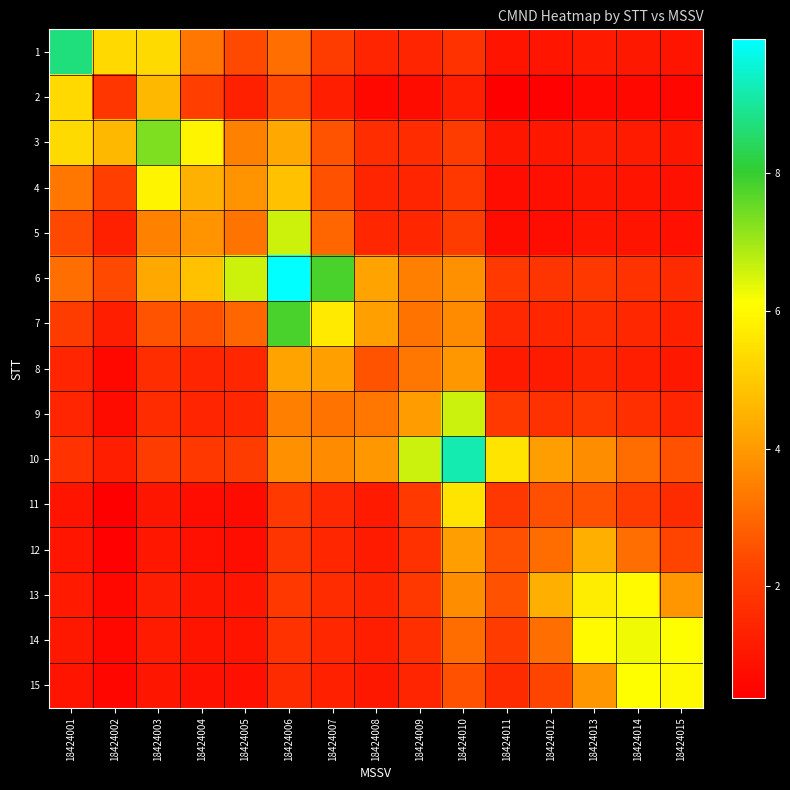

Reading left to right, extract all data points from this chart.

1: 18424001=871439038.0	18424002=531385100.5	18424003=534619124.3	18424004=330042459.0	18424005=238841606.0	18424006=310929283.7	18424007=205476049.0	18424008=141327680.2	18424009=141564901.1	18424010=179191385.5	18424011=96619455.3	18424012=98359054.1	18424013=111319602.4	18424014=106918684.9	18424015=98001072.1
2: 18424001=531385100.5	18424002=191331163.0	18424003=461874749.0	18424004=213353987.0	18424005=128525038.8	18424006=237093565.4	18424007=126370744.7	18424008=64359081.0	18424009=74247029.4	18424010=123533997.8	18424011=38270613.3	18424012=45472797.6	18424013=63920579.7	18424014=62827208.8	18424015=56422014.8
3: 18424001=534619124.3	18424002=461874749.0	18424003=732418335.0	18424004=590574566.5	18424005=351729109.0	18424006=431638749.8	18424007=259862328.0	18424008=165266789.8	18424009=162151915.3	18424010=206611644.0	18424011=102643700.6	18424012=104128794.6	18424013=118921284.4	18424014=113153407.2	18424015=102384259.9
4: 18424001=330042459.0	18424002=213353987.0	18424003=590574566.5	18424004=448730798.0	18424005=385749895.0	18424006=480955820.7	18424007=253906025.8	18424008=141582640.4	18424009=141895978.3	18424010=195600802.1	18424011=80013221.0	18424012=84177823.2	18424013=102444659.1	18424014=97650304.5	18424015=87275653.5
5: 18424001=238841606.0	18424002=128525038.8	18424003=351729109.0	18424004=385749895.0	18424005=322768992.0	18424006=658452828.0	18424007=296554099.0	18424008=145487849.0	18424009=145082812.8	18424010=207207301.5	18424011=73449137.4	18424012=78954825.4	18424013=99831642.8	18424014=94819154.3	18424015=83758730.5
6: 18424001=310929283.7	18424002=237093565.4	18424003=431638749.8	18424004=480955820.7	18424005=658452828.0	18424006=994136664.0	18424007=780514984.5	18424008=417773022.7	18424009=349195434.0	18424010=382922296.2	18424011=197585272.3	18424012=186143753.6	18424013=196231557.1	18424014=179951023.9	18424015=159271370.8
7: 18424001=205476049.0	18424002=126370744.7	18424003=259862328.0	18424004=253906025.8	18424005=296554099.0	18424006=780514984.5	18424007=566893305.0	18424008=413037854.5	18424009=323179459.0	18424010=371842030.5	18424011=151653655.0	18424012=145960486.0	18424013=163229871.1	18424014=149039482.0	18424015=129496705.4
8: 18424001=141327680.2	18424002=64359081.0	18424003=165266789.8	18424004=141582640.4	18424005=145487849.0	18424006=417773022.7	18424007=413037854.5	18424008=259182404.0	18424009=330913738.0	18424010=393219073.7	18424011=112639343.5	18424012=113610403.0	18424013=139149699.5	18424014=126372136.4	18424015=107219931.0
9: 18424001=141564901.1	18424002=74247029.4	18424003=162151915.3	18424004=141895978.3	18424005=145082812.8	18424006=349195434.0	18424007=323179459.0	18424008=330913738.0	18424009=402645072.0	18424010=661559944.5	18424011=198006680.7	18424012=177878670.8	18424013=195672173.0	18424014=171344603.8	18424015=143031730.9
10: 18424001=179191385.5	18424002=123533997.8	18424003=206611644.0	18424004=195600802.1	18424005=207207301.5	18424006=382922296.2	18424007=371842030.5	18424008=393219073.7	18424009=661559944.5	18424010=920474817.0	18424011=555924893.5	18424012=409781476.0	18424013=374047652.5	18424014=309179473.6	18424015=253175310.2
11: 18424001=96619455.3	18424002=38270613.3	18424003=102643700.6	18424004=80013221.0	18424005=73449137.4	18424006=197585272.3	18424007=151653655.0	18424008=112639343.5	18424009=198006680.7	18424010=555924893.5	18424011=191374970.0	18424012=250122290.5	18424013=255696921.0	18424014=204199380.2	18424015=157990402.8
12: 18424001=98359054.1	18424002=45472797.6	18424003=104128794.6	18424004=84177823.2	18424005=78954825.4	18424006=186143753.6	18424007=145960486.0	18424008=113610403.0	18424009=177878670.8	18424010=409781476.0	18424011=250122290.5	18424012=308869611.0	18424013=442292702.0	18424014=311430720.7	18424015=226861663.8
13: 18424001=111319602.4	18424002=63920579.7	18424003=118921284.4	18424004=102444659.1	18424005=99831642.8	18424006=196231557.1	18424007=163229871.1	18424008=139149699.5	18424009=195672173.0	18424010=374047652.5	18424011=255696921.0	18424012=442292702.0	18424013=575715793.0	18424014=600569172.0	18424015=391430945.7
14: 18424001=106918684.9	18424002=62827208.8	18424003=113153407.2	18424004=97650304.5	18424005=94819154.3	18424006=179951023.9	18424007=149039482.0	18424008=126372136.4	18424009=171344603.8	18424010=309179473.6	18424011=204199380.2	18424012=311430720.7	18424013=600569172.0	18424014=625422551.0	18424015=611999797.5
15: 18424001=98001072.1	18424002=56422014.8	18424003=102384259.9	18424004=87275653.5	18424005=83758730.5	18424006=159271370.8	18424007=129496705.4	18424008=107219931.0	18424009=143031730.9	18424010=253175310.2	18424011=157990402.8	18424012=226861663.8	18424013=391430945.7	18424014=611999797.5	18424015=598577044.0